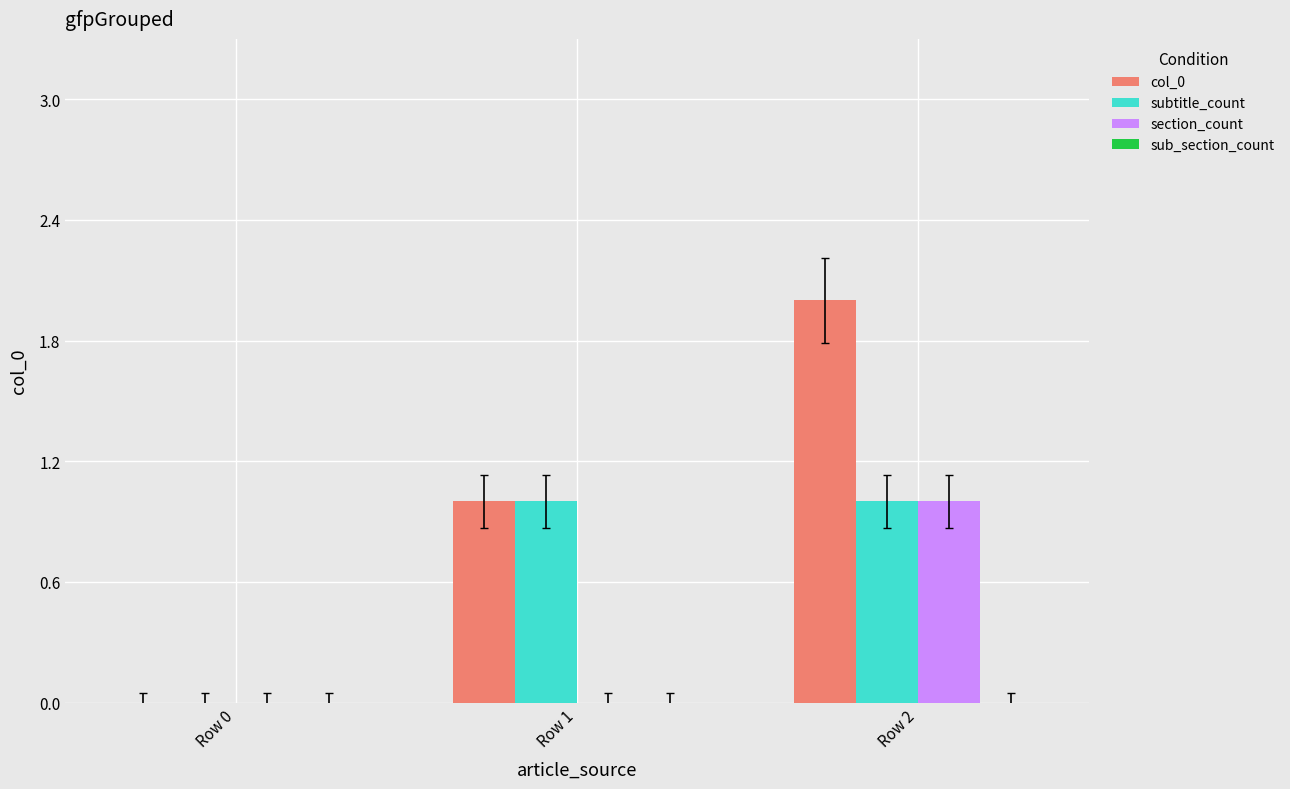

What is the difference between the subtitle_count values at Row 0 and Row 2?

1